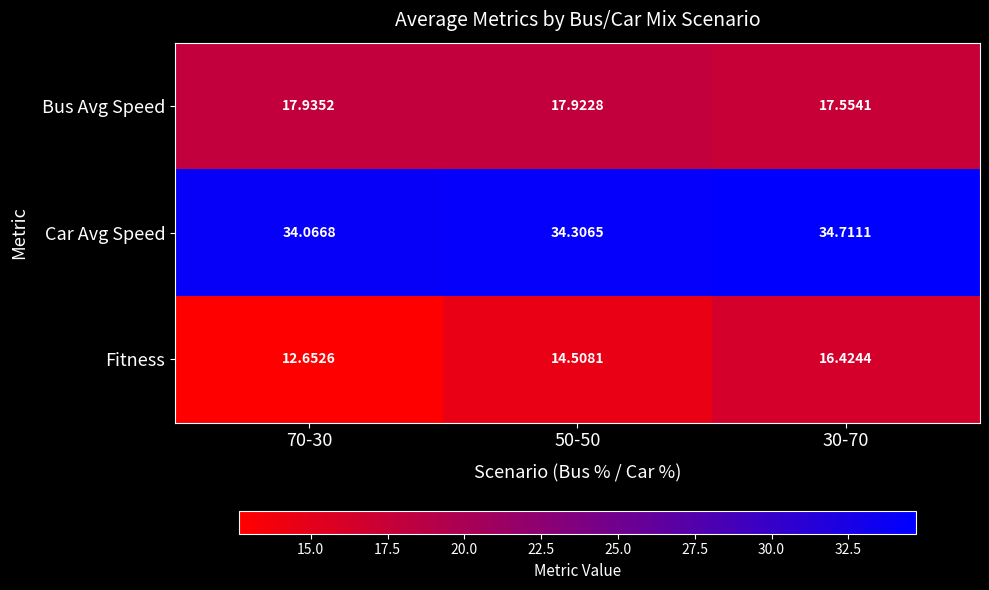

List the series in order of their overall mean, highest first.

Car Avg Speed, Bus Avg Speed, Fitness